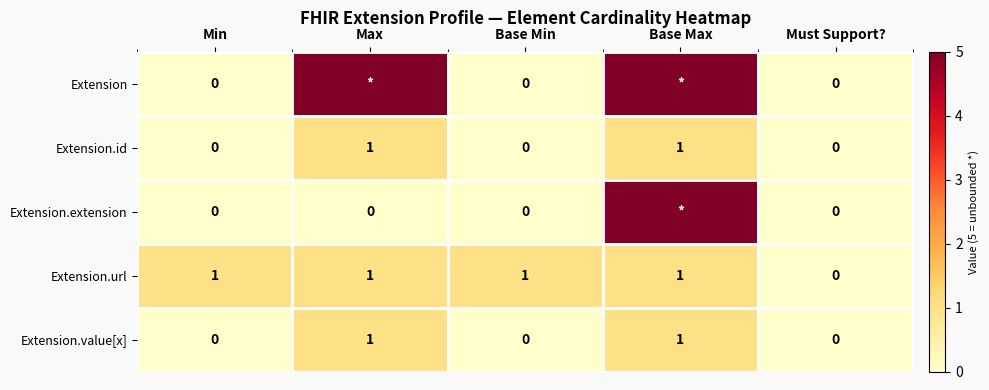

The Extension.url series shows 0 at Min. True or false?

False